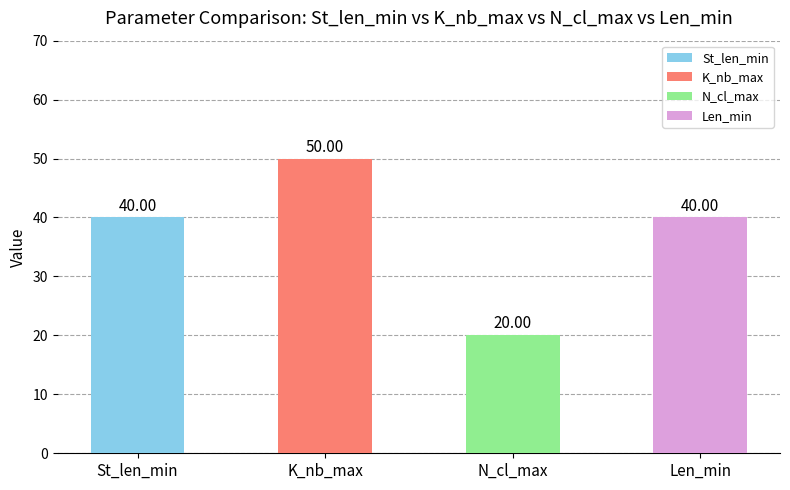

The value of K_nb_max at K_nb_max is 50. True or false?

True